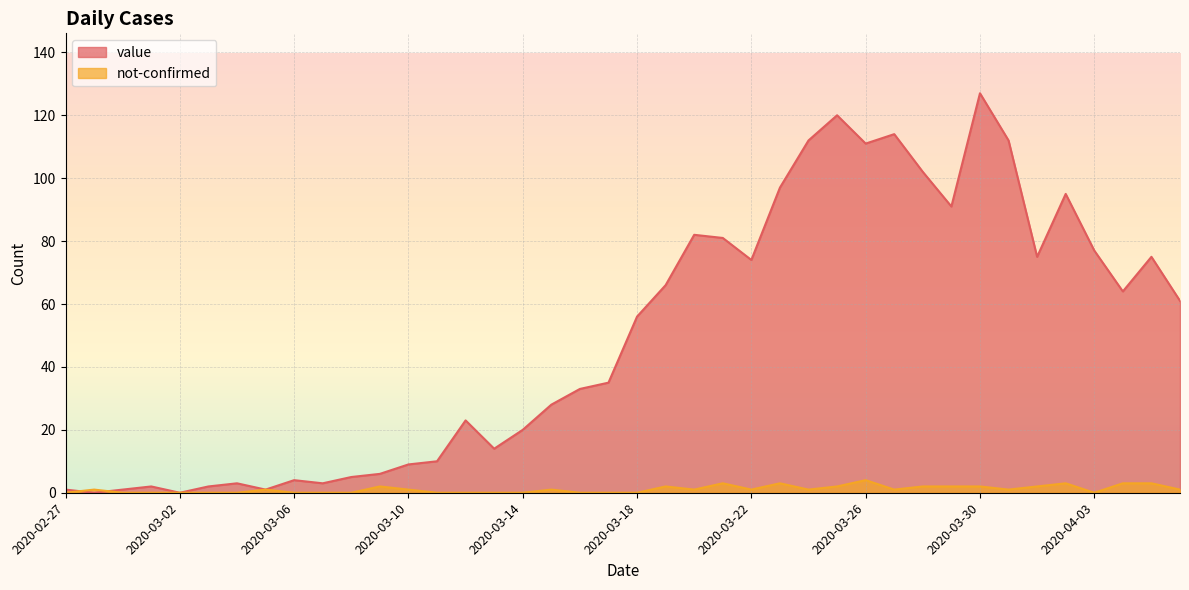

Does the chart display data point markers on the line(s)?

No